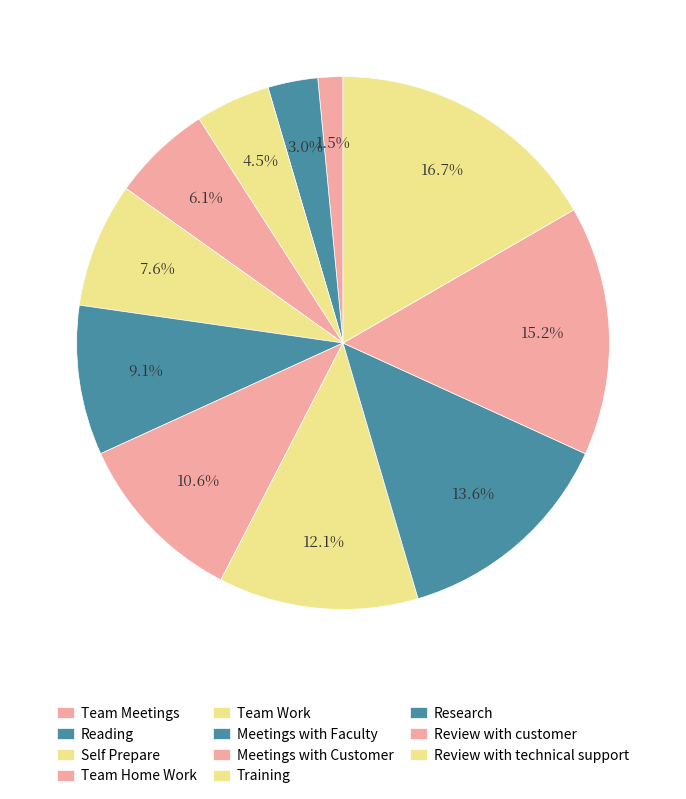

How many slices are in this pie chart?

11